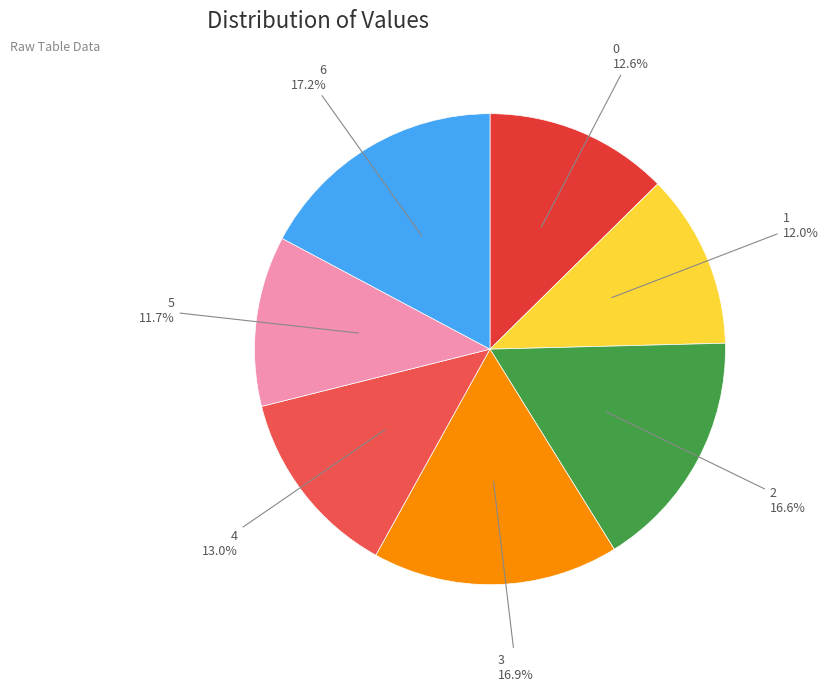

True or false: 5 accounts for 1% of the total.

False